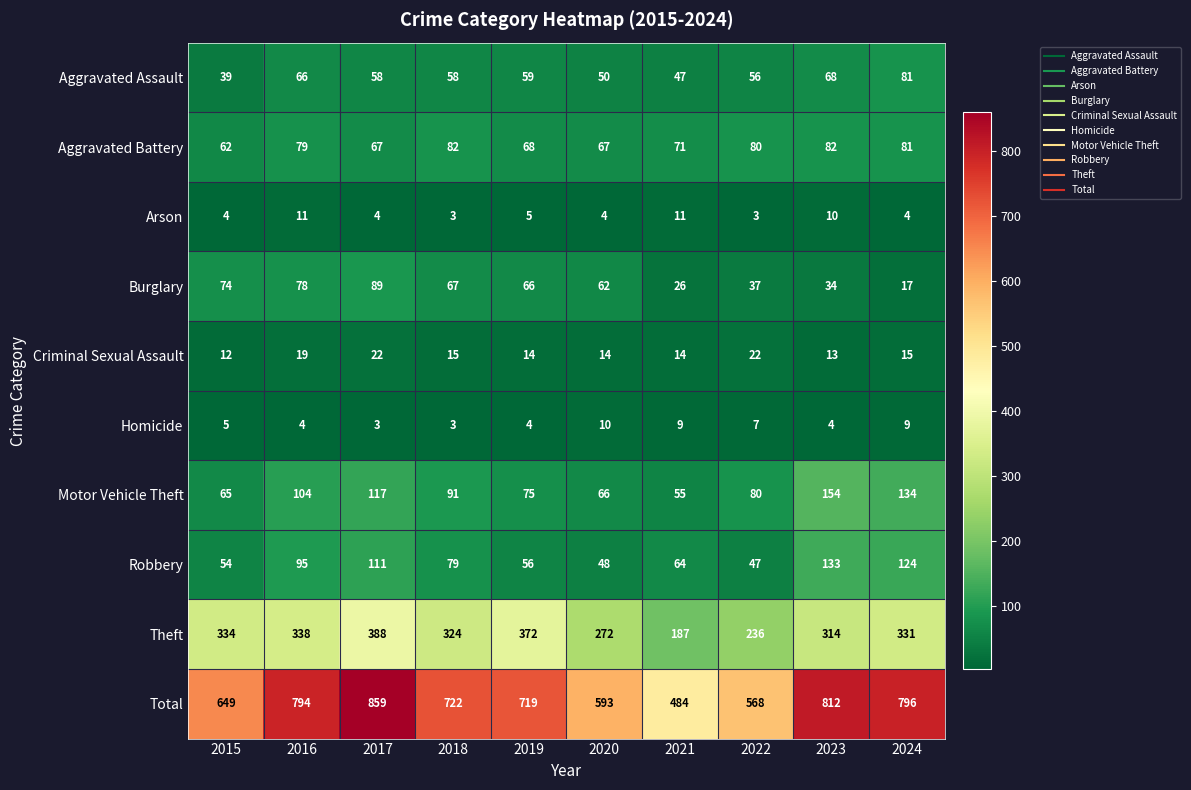

The value of Homicide at 2017 is 3. True or false?

True